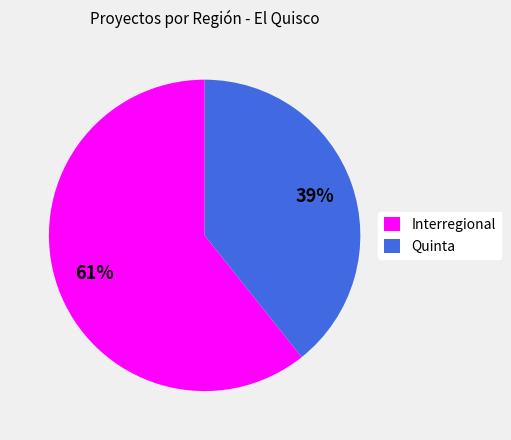

What is the ratio of the value at Quinta to the value at Interregional?

0.6